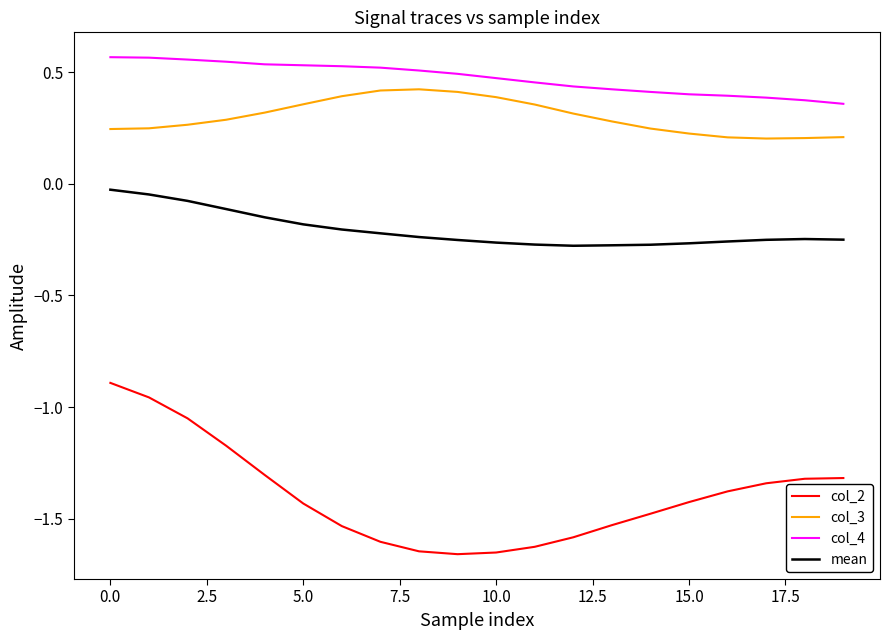

List the series in order of their peak value, lowest first.

col_2, mean, col_3, col_4